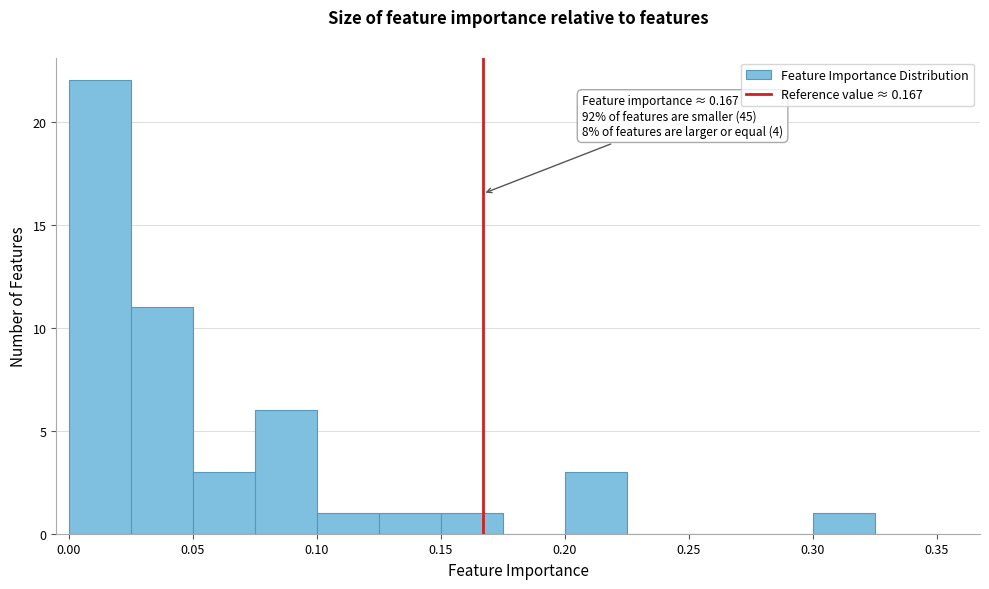

Which range on the x-axis has the tallest bar?

0.000 to 0.025